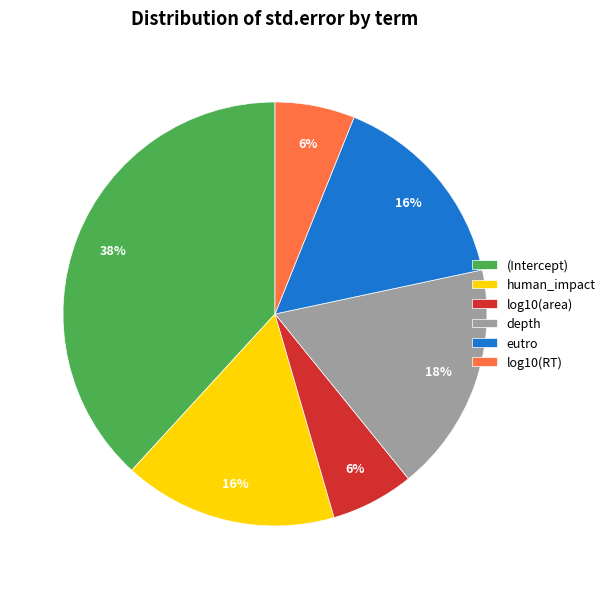

Is the sum of (Intercept) and human_impact greater than half?

Yes